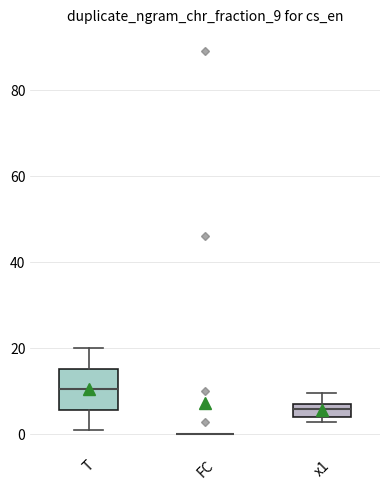

Which box is the tallest, from its lower edge to its upper edge?

T